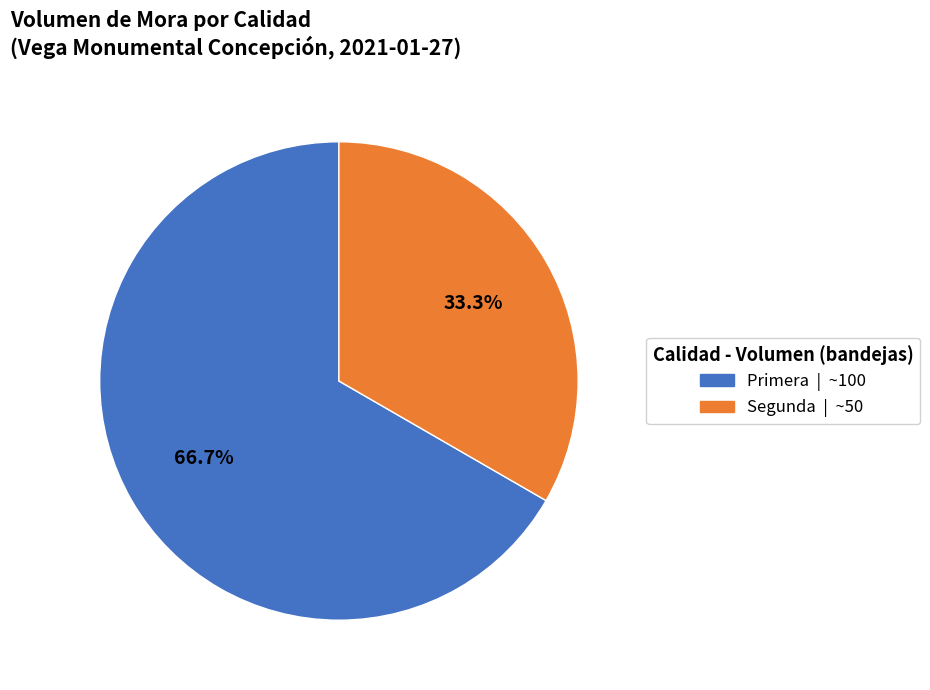

Which slice is the largest?

Primera